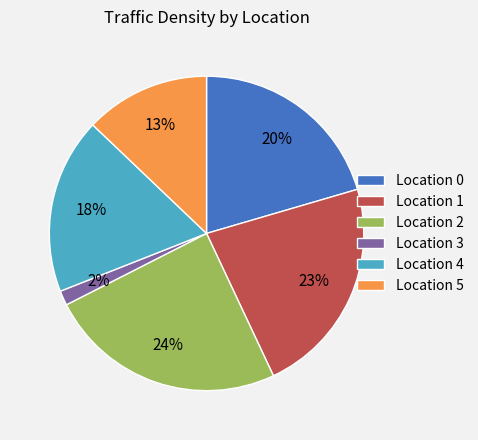

Rank the categories by value from highest to lowest.

Location 2, Location 1, Location 0, Location 4, Location 5, Location 3